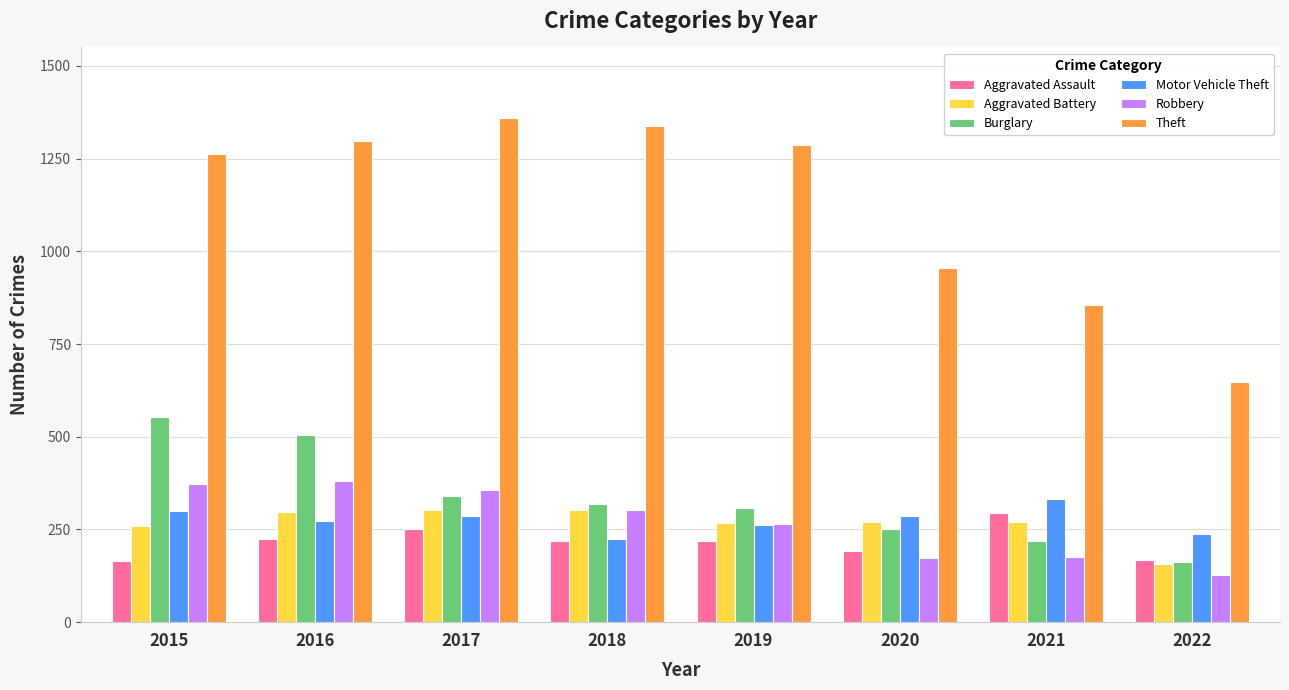

What is the difference between the second highest and second lowest values in the Aggravated Assault series?

84